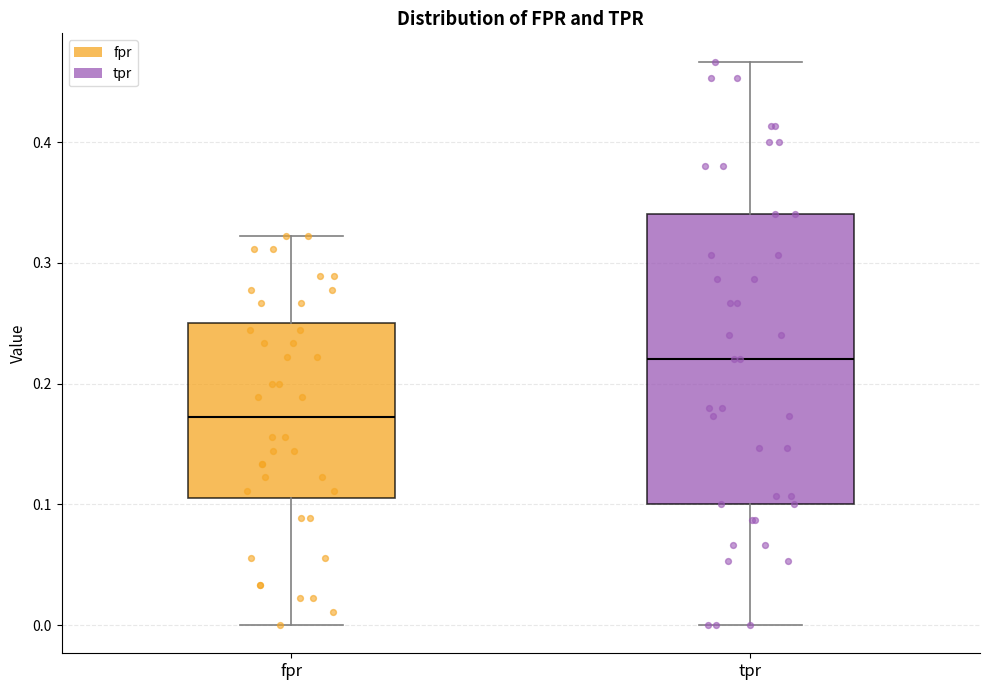

Where is the upper edge of the box for tpr on the y-axis? The values are not printed on the chart, so give them approximately, as read against the axis.

0.34